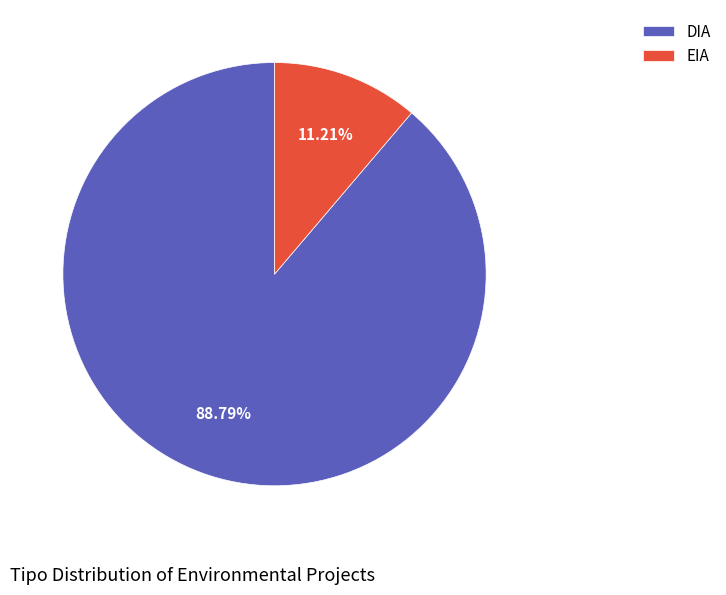

To the nearest percent, what is the average slice percentage?

50%